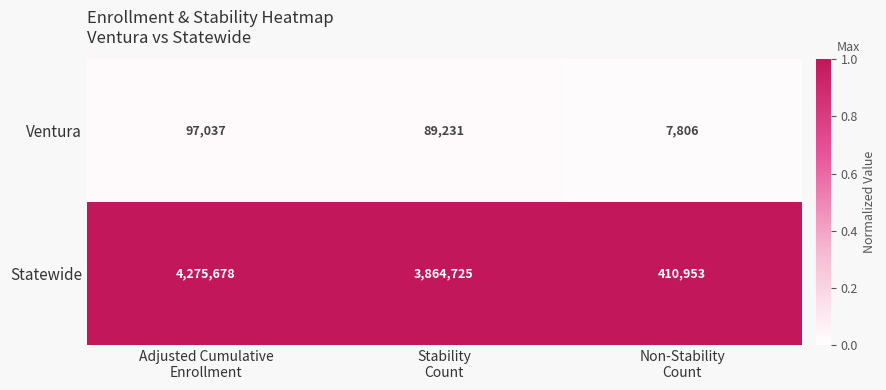

Which series has the largest range (max minus min)?

Statewide